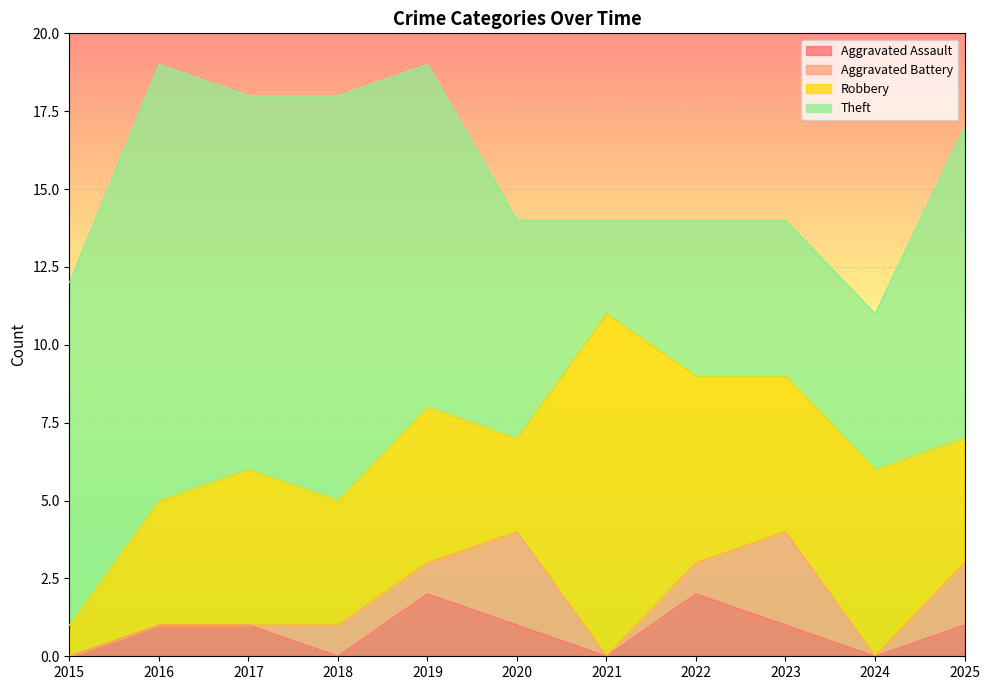

What is the difference between the highest and lowest values at 2019?

10